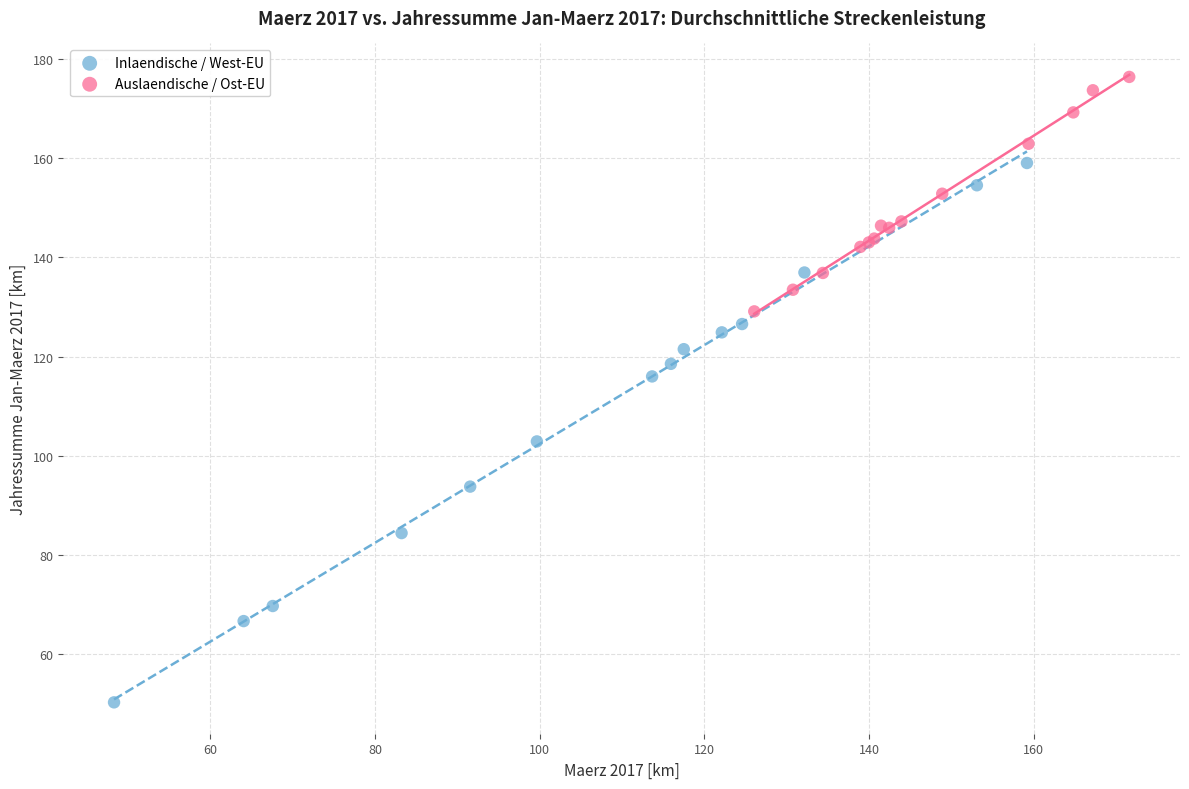

Which series has the widest spread of Y values?

Inlaendische / West-EU